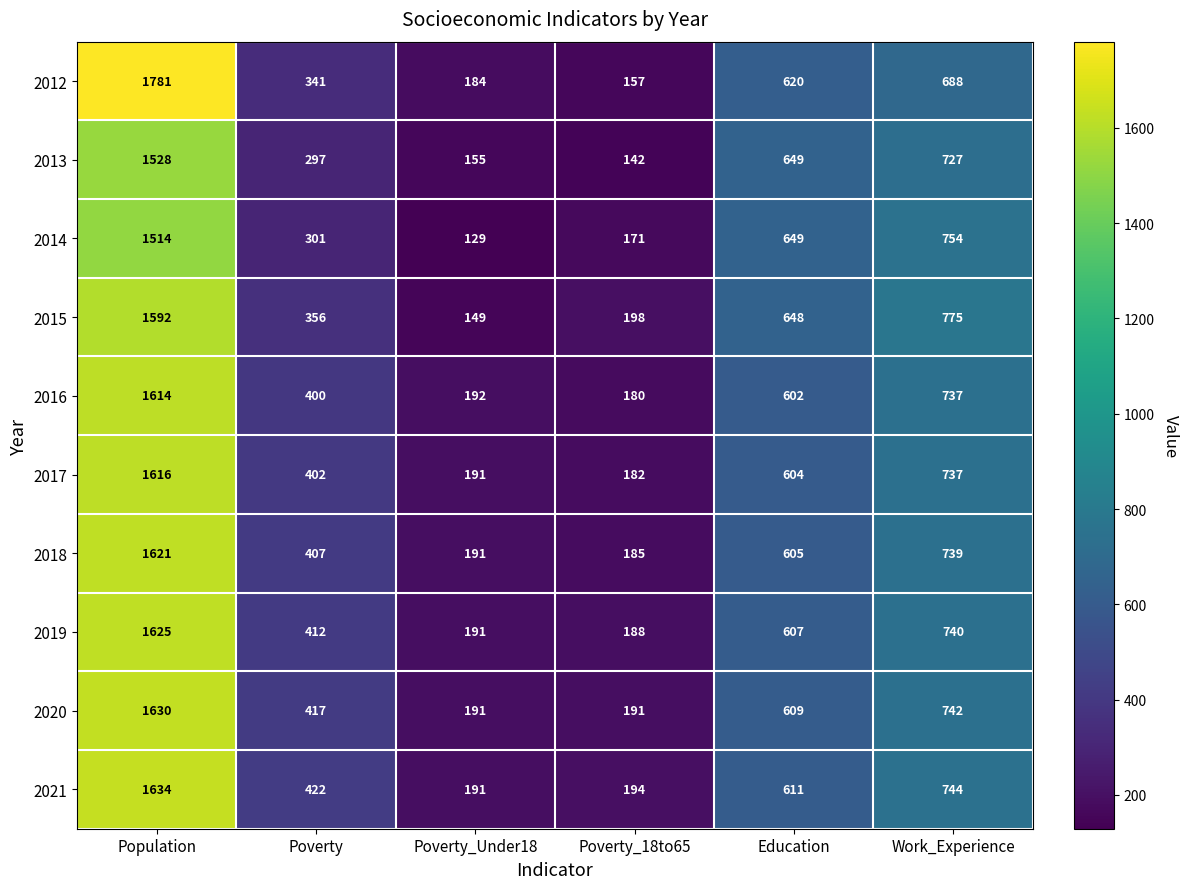

At which category is the sum across all series the highest?

Population